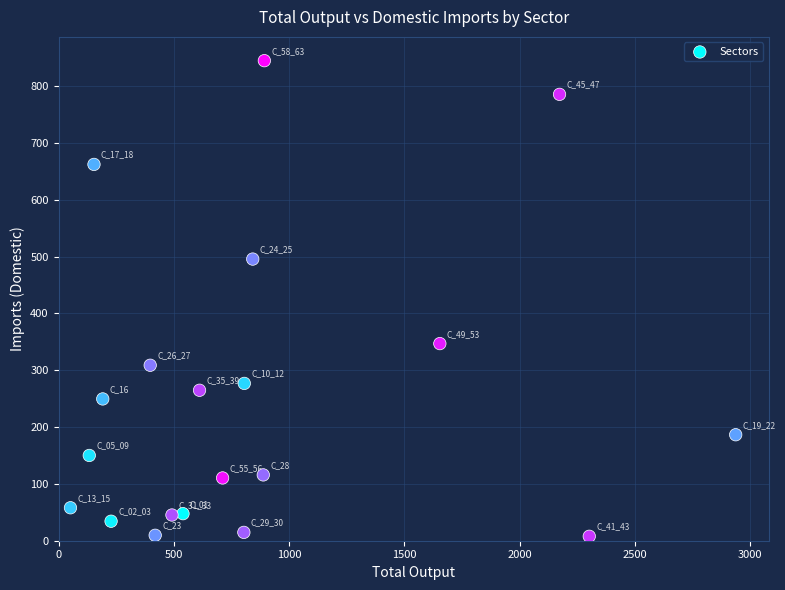

What Y value in the scatter plot is closest to 426?

495.5